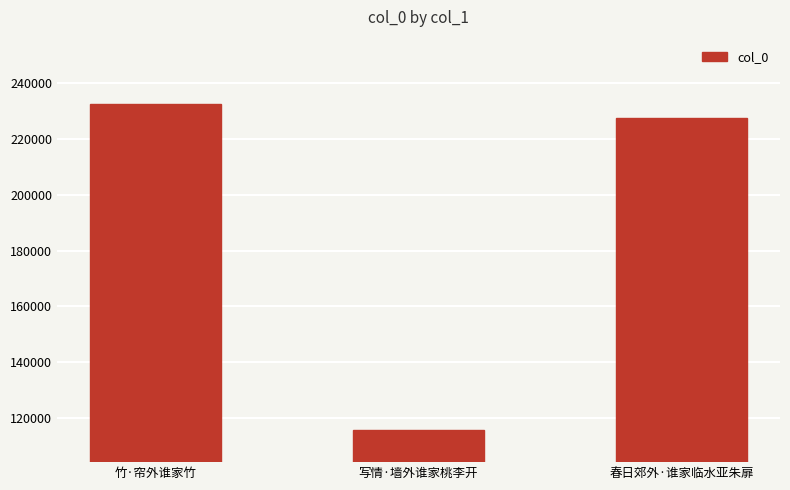

Rank the categories by value from lowest to highest.

写情·墙外谁家桃李开, 春日郊外·谁家临水亚朱扉, 竹·帘外谁家竹